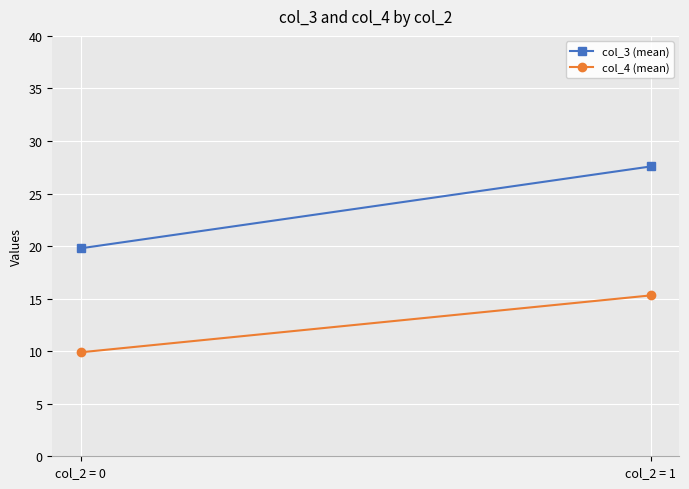

How many data points in col_4 (mean) are above 15?

1